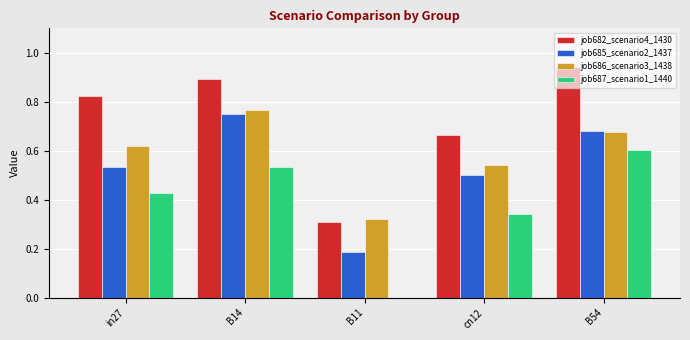

Which series changed the most between B14 and cn12?

job685_scenario2_1437